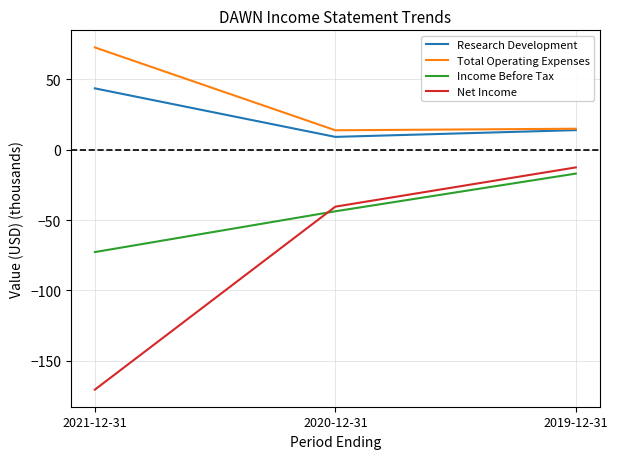

The value of Research Development at 2019-12-31 is 13.9. True or false?

True